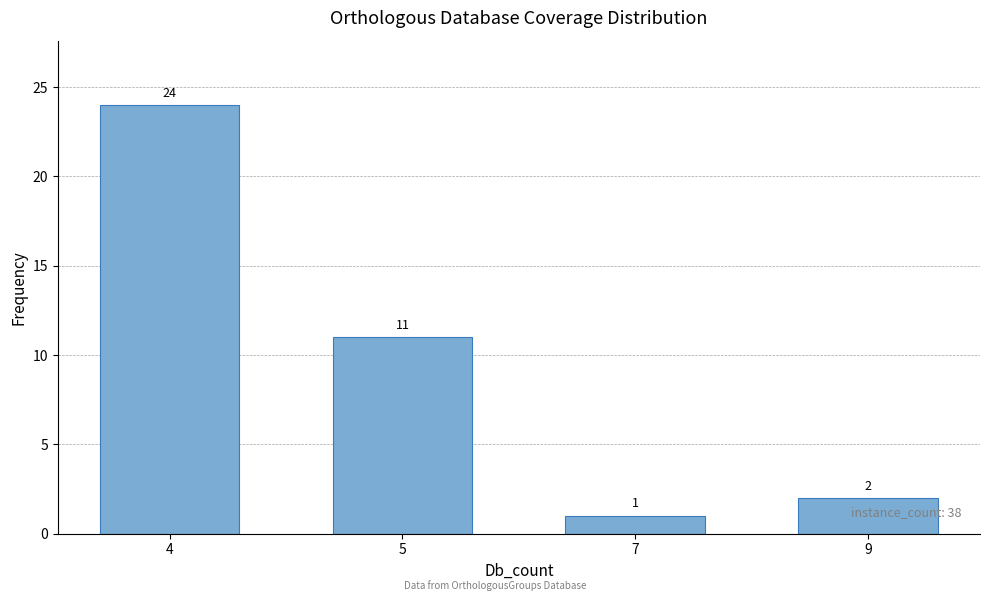

What is the difference between the values at 5 and 4?

13